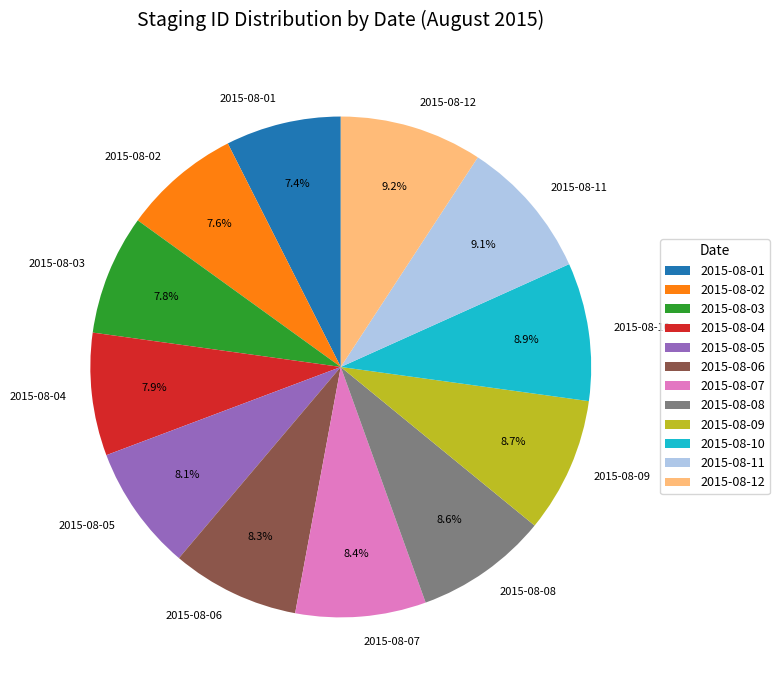

Does 2015-08-05 account for over 50% of the chart?

No